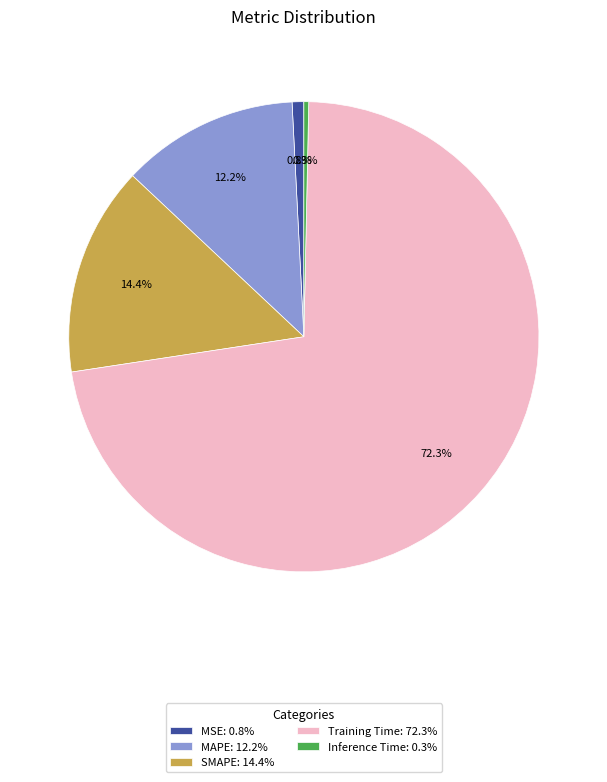

Is Training Time: 72.3% the majority of the pie?

Yes